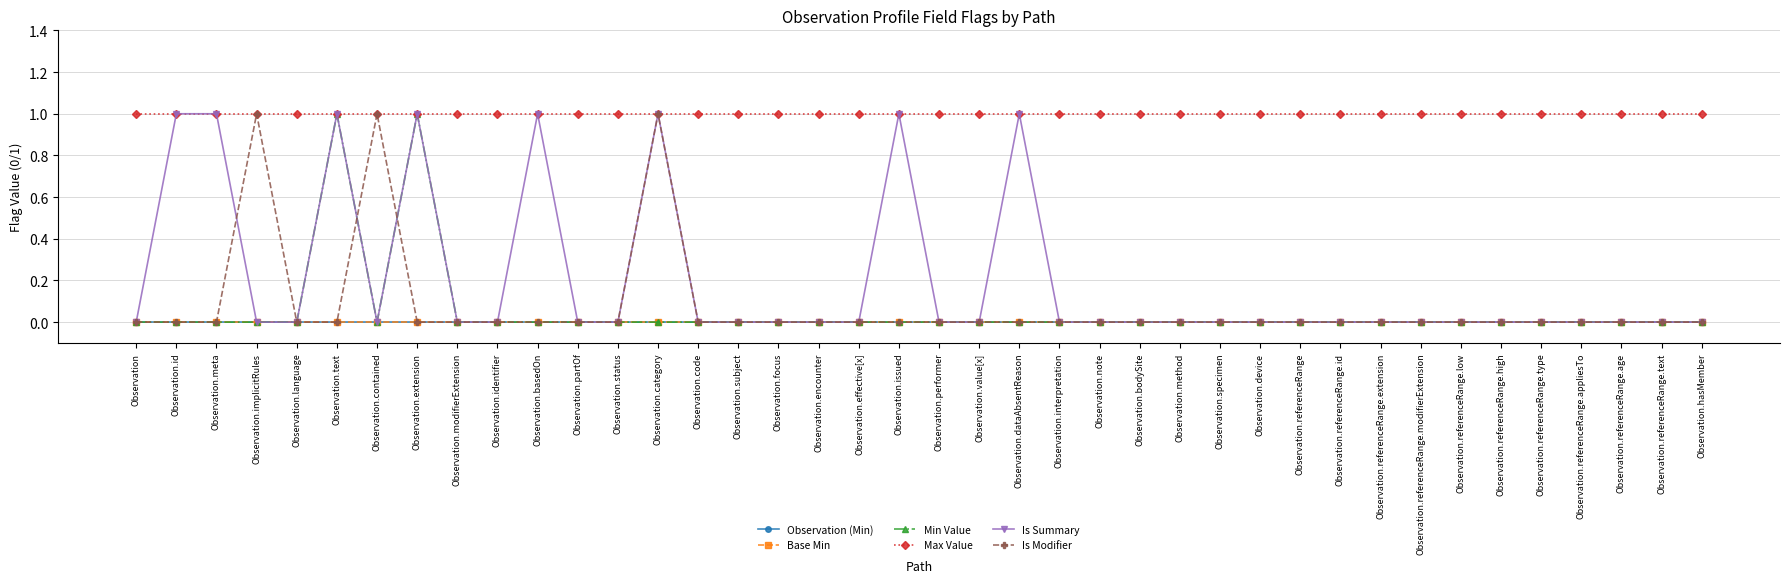

Reading left to right, transcribe all the data shown in this chart.

Observation (Min): Observation=0	Observation.id=0	Observation.meta=0	Observation.implicitRules=0	Observation.language=0	Observation.text=0	Observation.contained=0	Observation.extension=0	Observation.modifierExtension=0	Observation.identifier=0	Observation.basedOn=0	Observation.partOf=0	Observation.status=0	Observation.category=0	Observation.code=0	Observation.subject=0	Observation.focus=0	Observation.encounter=0	Observation.effective[x]=0	Observation.issued=0	Observation.performer=0	Observation.value[x]=0	Observation.dataAbsentReason=0	Observation.interpretation=0	Observation.note=0	Observation.bodySite=0	Observation.method=0	Observation.specimen=0	Observation.device=0	Observation.referenceRange=0	Observation.referenceRange.id=0	Observation.referenceRange.extension=0	Observation.referenceRange.modifierExtension=0	Observation.referenceRange.low=0	Observation.referenceRange.high=0	Observation.referenceRange.type=0	Observation.referenceRange.appliesTo=0	Observation.referenceRange.age=0	Observation.referenceRange.text=0	Observation.hasMember=0
Base Min: Observation=0	Observation.id=0	Observation.meta=0	Observation.implicitRules=0	Observation.language=0	Observation.text=0	Observation.contained=0	Observation.extension=0	Observation.modifierExtension=0	Observation.identifier=0	Observation.basedOn=0	Observation.partOf=0	Observation.status=0	Observation.category=0	Observation.code=0	Observation.subject=0	Observation.focus=0	Observation.encounter=0	Observation.effective[x]=0	Observation.issued=0	Observation.performer=0	Observation.value[x]=0	Observation.dataAbsentReason=0	Observation.interpretation=0	Observation.note=0	Observation.bodySite=0	Observation.method=0	Observation.specimen=0	Observation.device=0	Observation.referenceRange=0	Observation.referenceRange.id=0	Observation.referenceRange.extension=0	Observation.referenceRange.modifierExtension=0	Observation.referenceRange.low=0	Observation.referenceRange.high=0	Observation.referenceRange.type=0	Observation.referenceRange.appliesTo=0	Observation.referenceRange.age=0	Observation.referenceRange.text=0	Observation.hasMember=0
Min Value: Observation=0	Observation.id=0	Observation.meta=0	Observation.implicitRules=0	Observation.language=0	Observation.text=1	Observation.contained=0	Observation.extension=1	Observation.modifierExtension=0	Observation.identifier=0	Observation.basedOn=0	Observation.partOf=0	Observation.status=0	Observation.category=0	Observation.code=0	Observation.subject=0	Observation.focus=0	Observation.encounter=0	Observation.effective[x]=0	Observation.issued=0	Observation.performer=0	Observation.value[x]=0	Observation.dataAbsentReason=0	Observation.interpretation=0	Observation.note=0	Observation.bodySite=0	Observation.method=0	Observation.specimen=0	Observation.device=0	Observation.referenceRange=0	Observation.referenceRange.id=0	Observation.referenceRange.extension=0	Observation.referenceRange.modifierExtension=0	Observation.referenceRange.low=0	Observation.referenceRange.high=0	Observation.referenceRange.type=0	Observation.referenceRange.appliesTo=0	Observation.referenceRange.age=0	Observation.referenceRange.text=0	Observation.hasMember=0
Max Value: Observation=1	Observation.id=1	Observation.meta=1	Observation.implicitRules=1	Observation.language=1	Observation.text=1	Observation.contained=1	Observation.extension=1	Observation.modifierExtension=1	Observation.identifier=1	Observation.basedOn=1	Observation.partOf=1	Observation.status=1	Observation.category=1	Observation.code=1	Observation.subject=1	Observation.focus=1	Observation.encounter=1	Observation.effective[x]=1	Observation.issued=1	Observation.performer=1	Observation.value[x]=1	Observation.dataAbsentReason=1	Observation.interpretation=1	Observation.note=1	Observation.bodySite=1	Observation.method=1	Observation.specimen=1	Observation.device=1	Observation.referenceRange=1	Observation.referenceRange.id=1	Observation.referenceRange.extension=1	Observation.referenceRange.modifierExtension=1	Observation.referenceRange.low=1	Observation.referenceRange.high=1	Observation.referenceRange.type=1	Observation.referenceRange.appliesTo=1	Observation.referenceRange.age=1	Observation.referenceRange.text=1	Observation.hasMember=1
Is Summary: Observation=0	Observation.id=1	Observation.meta=1	Observation.implicitRules=0	Observation.language=0	Observation.text=1	Observation.contained=0	Observation.extension=1	Observation.modifierExtension=0	Observation.identifier=0	Observation.basedOn=1	Observation.partOf=0	Observation.status=0	Observation.category=1	Observation.code=0	Observation.subject=0	Observation.focus=0	Observation.encounter=0	Observation.effective[x]=0	Observation.issued=1	Observation.performer=0	Observation.value[x]=0	Observation.dataAbsentReason=1	Observation.interpretation=0	Observation.note=0	Observation.bodySite=0	Observation.method=0	Observation.specimen=0	Observation.device=0	Observation.referenceRange=0	Observation.referenceRange.id=0	Observation.referenceRange.extension=0	Observation.referenceRange.modifierExtension=0	Observation.referenceRange.low=0	Observation.referenceRange.high=0	Observation.referenceRange.type=0	Observation.referenceRange.appliesTo=0	Observation.referenceRange.age=0	Observation.referenceRange.text=0	Observation.hasMember=0
Is Modifier: Observation=0	Observation.id=0	Observation.meta=0	Observation.implicitRules=1	Observation.language=0	Observation.text=0	Observation.contained=1	Observation.extension=0	Observation.modifierExtension=0	Observation.identifier=0	Observation.basedOn=0	Observation.partOf=0	Observation.status=0	Observation.category=1	Observation.code=0	Observation.subject=0	Observation.focus=0	Observation.encounter=0	Observation.effective[x]=0	Observation.issued=0	Observation.performer=0	Observation.value[x]=0	Observation.dataAbsentReason=0	Observation.interpretation=0	Observation.note=0	Observation.bodySite=0	Observation.method=0	Observation.specimen=0	Observation.device=0	Observation.referenceRange=0	Observation.referenceRange.id=0	Observation.referenceRange.extension=0	Observation.referenceRange.modifierExtension=0	Observation.referenceRange.low=0	Observation.referenceRange.high=0	Observation.referenceRange.type=0	Observation.referenceRange.appliesTo=0	Observation.referenceRange.age=0	Observation.referenceRange.text=0	Observation.hasMember=0